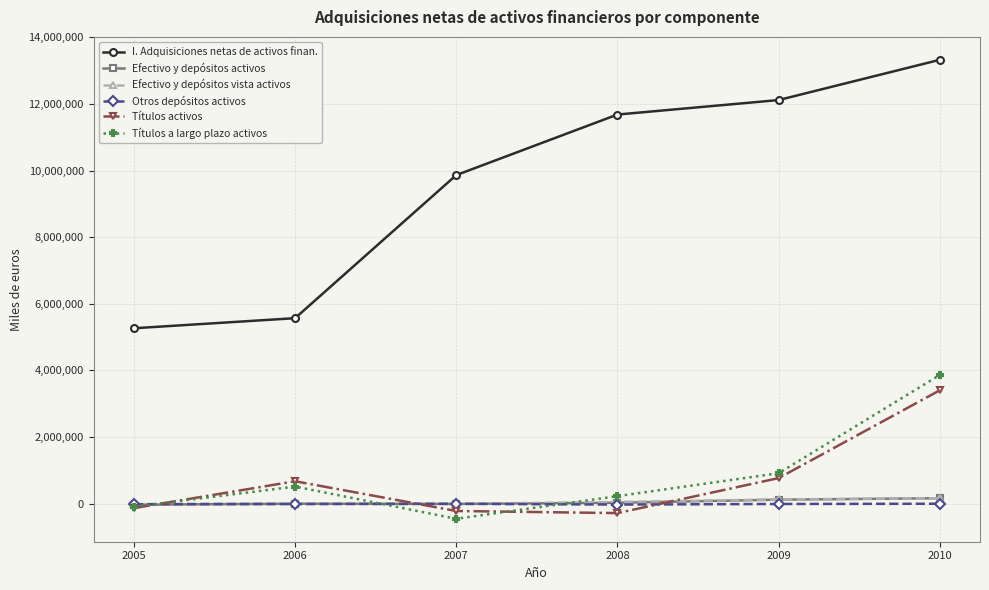

How many values in the Títulos activos series are below 675194?

3